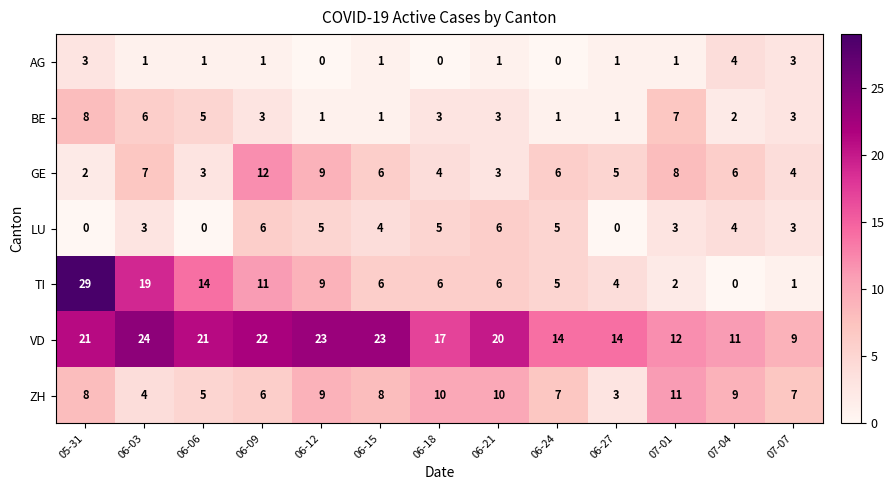

What is the greatest value displayed?

29